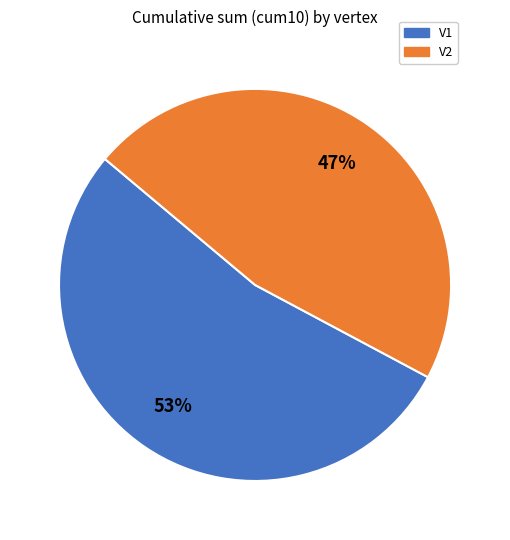

What is the ratio of the value at V2 to the value at V1?

0.9